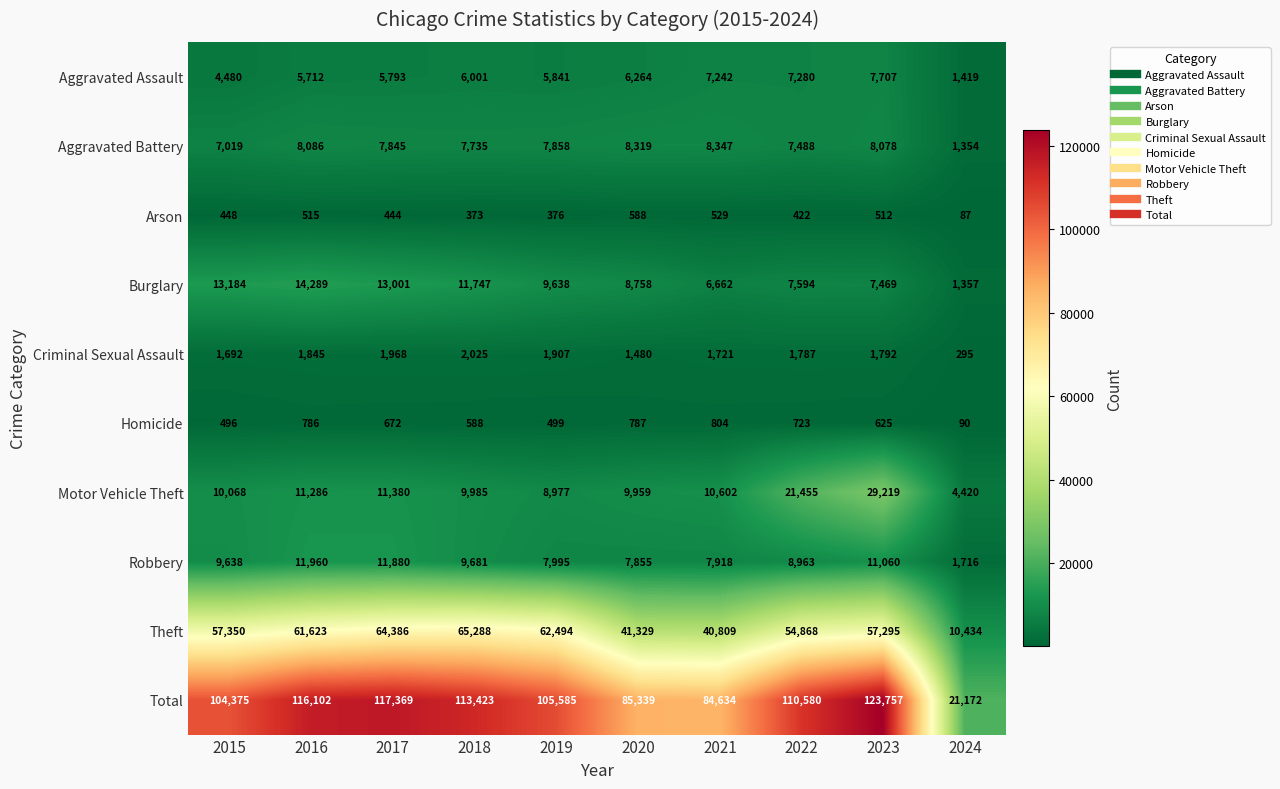

Rank the series at 2023 from lowest to highest value.

Arson, Homicide, Criminal Sexual Assault, Burglary, Aggravated Assault, Aggravated Battery, Robbery, Motor Vehicle Theft, Theft, Total